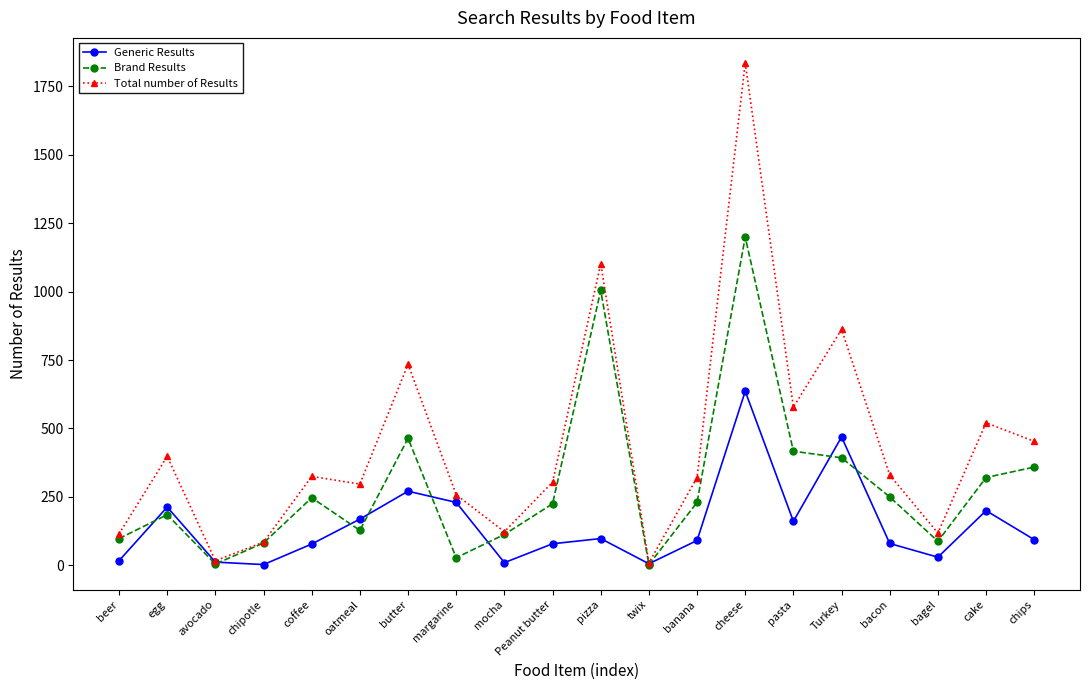

After their last crossing, which series has the higher values: Brand Results or Generic Results?

Brand Results